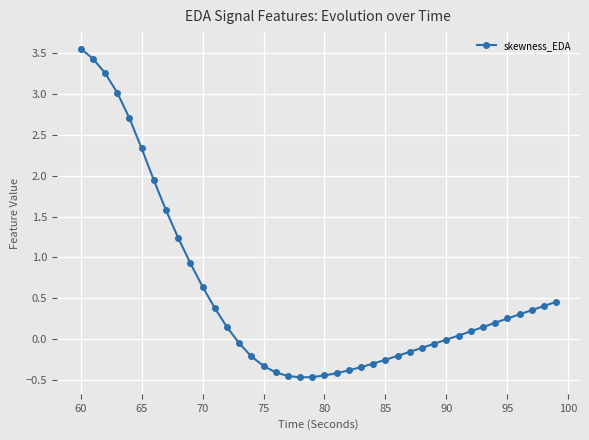

What is the difference between the maximum and second lowest values?

4.0